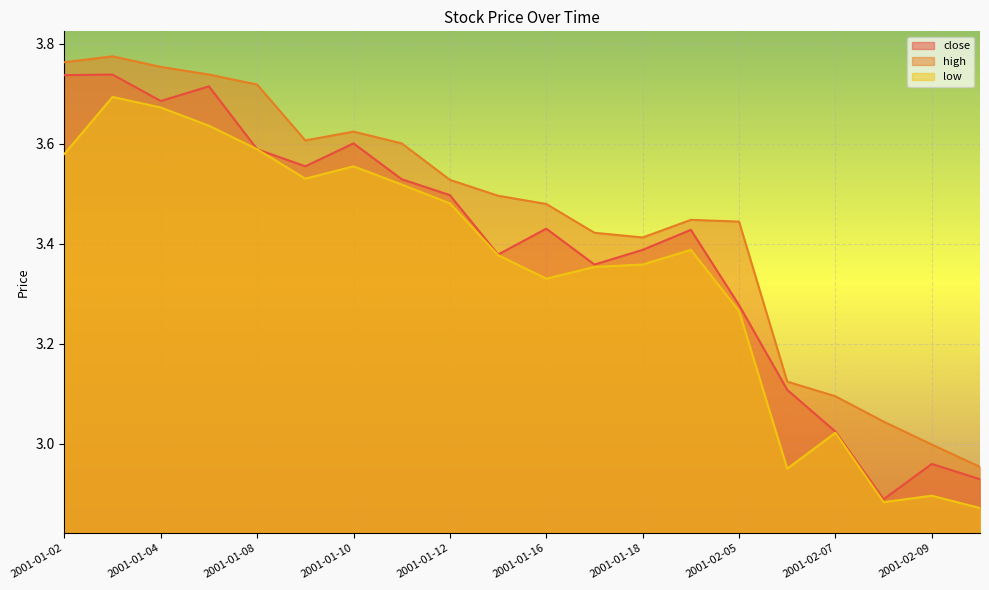

True or false: low and close cross at least once.

False